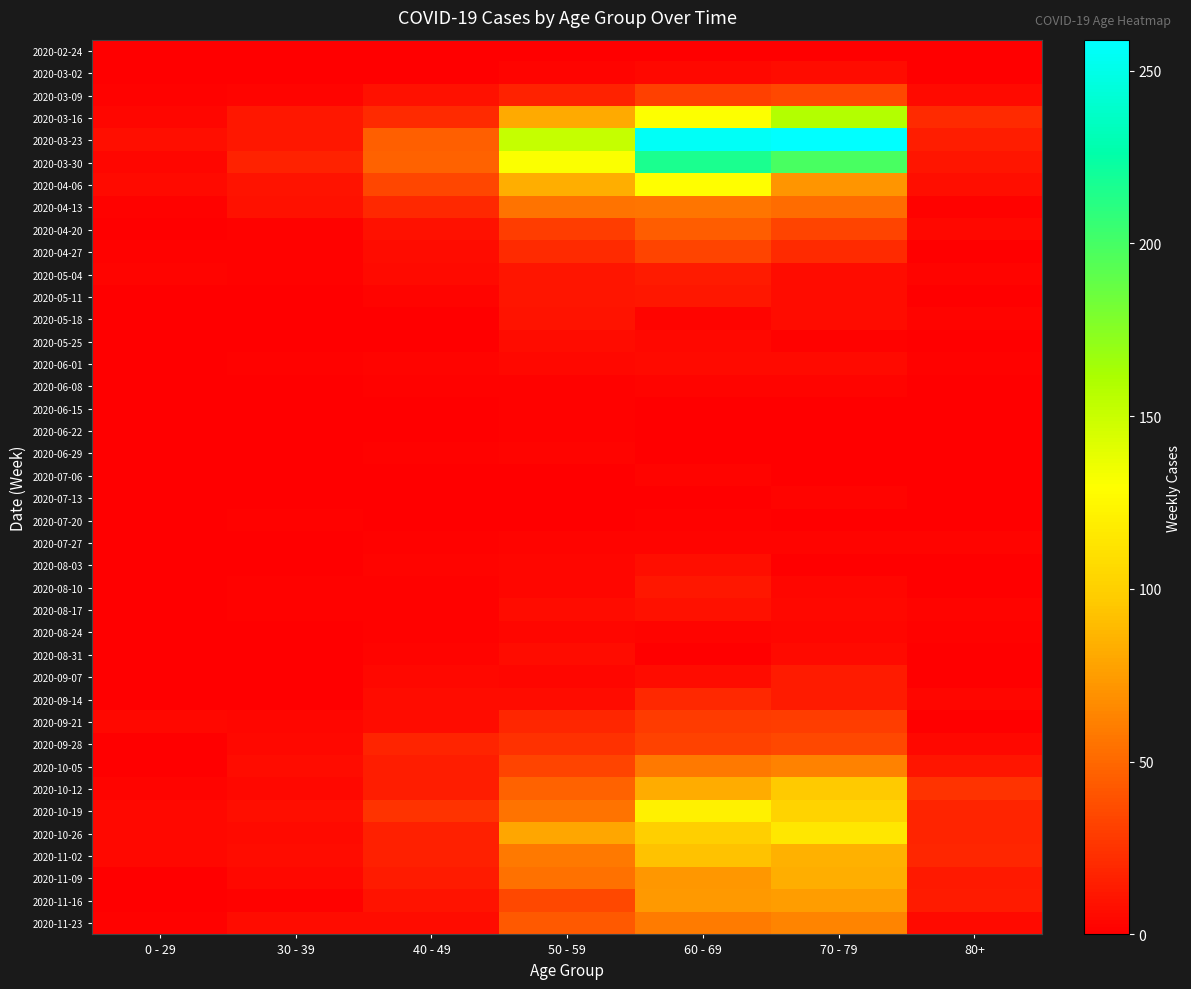

Reading left to right, list all the values displayed in this chart.

2020-02-24: 0 - 29=0	30 - 39=0	40 - 49=1	50 - 59=1	60 - 69=1	70 - 79=1	80+=0
2020-03-02: 0 - 29=0	30 - 39=1	40 - 49=1	50 - 59=3	60 - 69=5	70 - 79=7	80+=1
2020-03-09: 0 - 29=2	30 - 39=3	40 - 49=9	50 - 59=17	60 - 69=31	70 - 79=35	80+=6
2020-03-16: 0 - 29=4	30 - 39=12	40 - 49=21	50 - 59=81	60 - 69=130	70 - 79=158	80+=21
2020-03-23: 0 - 29=8	30 - 39=12	40 - 49=46	50 - 59=151	60 - 69=255	70 - 79=259	80+=15
2020-03-30: 0 - 29=4	30 - 39=17	40 - 49=47	50 - 59=131	60 - 69=216	70 - 79=199	80+=11
2020-04-06: 0 - 29=6	30 - 39=10	40 - 49=34	50 - 59=83	60 - 69=129	70 - 79=71	80+=8
2020-04-13: 0 - 29=2	30 - 39=9	40 - 49=20	50 - 59=55	60 - 69=56	70 - 79=52	80+=2
2020-04-20: 0 - 29=1	30 - 39=2	40 - 49=9	50 - 59=30	60 - 69=45	70 - 79=33	80+=5
2020-04-27: 0 - 29=2	30 - 39=2	40 - 49=7	50 - 59=21	60 - 69=33	70 - 79=21	80+=0
2020-05-04: 0 - 29=3	30 - 39=2	40 - 49=6	50 - 59=11	60 - 69=14	70 - 79=7	80+=3
2020-05-11: 0 - 29=1	30 - 39=0	40 - 49=3	50 - 59=11	60 - 69=12	70 - 79=7	80+=0
2020-05-18: 0 - 29=0	30 - 39=1	40 - 49=0	50 - 59=10	60 - 69=3	70 - 79=7	80+=3
2020-05-25: 0 - 29=0	30 - 39=0	40 - 49=1	50 - 59=7	60 - 69=5	70 - 79=2	80+=1
2020-06-01: 0 - 29=0	30 - 39=2	40 - 49=3	50 - 59=5	60 - 69=6	70 - 79=6	80+=2
2020-06-08: 0 - 29=0	30 - 39=0	40 - 49=2	50 - 59=2	60 - 69=3	70 - 79=3	80+=0
2020-06-15: 0 - 29=0	30 - 39=0	40 - 49=1	50 - 59=2	60 - 69=1	70 - 79=1	80+=1
2020-06-22: 0 - 29=1	30 - 39=0	40 - 49=1	50 - 59=2	60 - 69=0	70 - 79=1	80+=0
2020-06-29: 0 - 29=0	30 - 39=0	40 - 49=2	50 - 59=3	60 - 69=0	70 - 79=0	80+=0
2020-07-06: 0 - 29=0	30 - 39=1	40 - 49=1	50 - 59=1	60 - 69=3	70 - 79=0	80+=0
2020-07-13: 0 - 29=0	30 - 39=0	40 - 49=0	50 - 59=0	60 - 69=0	70 - 79=3	80+=0
2020-07-20: 0 - 29=1	30 - 39=2	40 - 49=1	50 - 59=1	60 - 69=2	70 - 79=1	80+=1
2020-07-27: 0 - 29=0	30 - 39=0	40 - 49=2	50 - 59=3	60 - 69=3	70 - 79=3	80+=3
2020-08-03: 0 - 29=1	30 - 39=0	40 - 49=3	50 - 59=4	60 - 69=8	70 - 79=1	80+=1
2020-08-10: 0 - 29=1	30 - 39=2	40 - 49=2	50 - 59=4	60 - 69=12	70 - 79=4	80+=1
2020-08-17: 0 - 29=0	30 - 39=2	40 - 49=2	50 - 59=7	60 - 69=9	70 - 79=5	80+=3
2020-08-24: 0 - 29=0	30 - 39=0	40 - 49=2	50 - 59=4	60 - 69=3	70 - 79=4	80+=2
2020-08-31: 0 - 29=0	30 - 39=0	40 - 49=3	50 - 59=7	60 - 69=1	70 - 79=6	80+=0
2020-09-07: 0 - 29=0	30 - 39=1	40 - 49=5	50 - 59=4	60 - 69=7	70 - 79=14	80+=0
2020-09-14: 0 - 29=1	30 - 39=1	40 - 49=7	50 - 59=7	60 - 69=20	70 - 79=14	80+=4
2020-09-21: 0 - 29=5	30 - 39=4	40 - 49=7	50 - 59=19	60 - 69=29	70 - 79=30	80+=1
2020-09-28: 0 - 29=0	30 - 39=5	40 - 49=18	50 - 59=24	60 - 69=32	70 - 79=35	80+=5
2020-10-05: 0 - 29=1	30 - 39=7	40 - 49=15	50 - 59=33	60 - 69=58	70 - 79=62	80+=11
2020-10-12: 0 - 29=3	30 - 39=5	40 - 49=15	50 - 59=47	60 - 69=82	70 - 79=97	80+=25
2020-10-19: 0 - 29=5	30 - 39=8	40 - 49=25	50 - 59=55	60 - 69=121	70 - 79=102	80+=18
2020-10-26: 0 - 29=5	30 - 39=6	40 - 49=16	50 - 59=79	60 - 69=100	70 - 79=115	80+=18
2020-11-02: 0 - 29=5	30 - 39=7	40 - 49=16	50 - 59=58	60 - 69=93	70 - 79=84	80+=19
2020-11-09: 0 - 29=1	30 - 39=5	40 - 49=14	50 - 59=54	60 - 69=72	70 - 79=83	80+=13
2020-11-16: 0 - 29=0	30 - 39=2	40 - 49=10	50 - 59=35	60 - 69=73	70 - 79=75	80+=14
2020-11-23: 0 - 29=2	30 - 39=7	40 - 49=7	50 - 59=43	60 - 69=59	70 - 79=63	80+=6